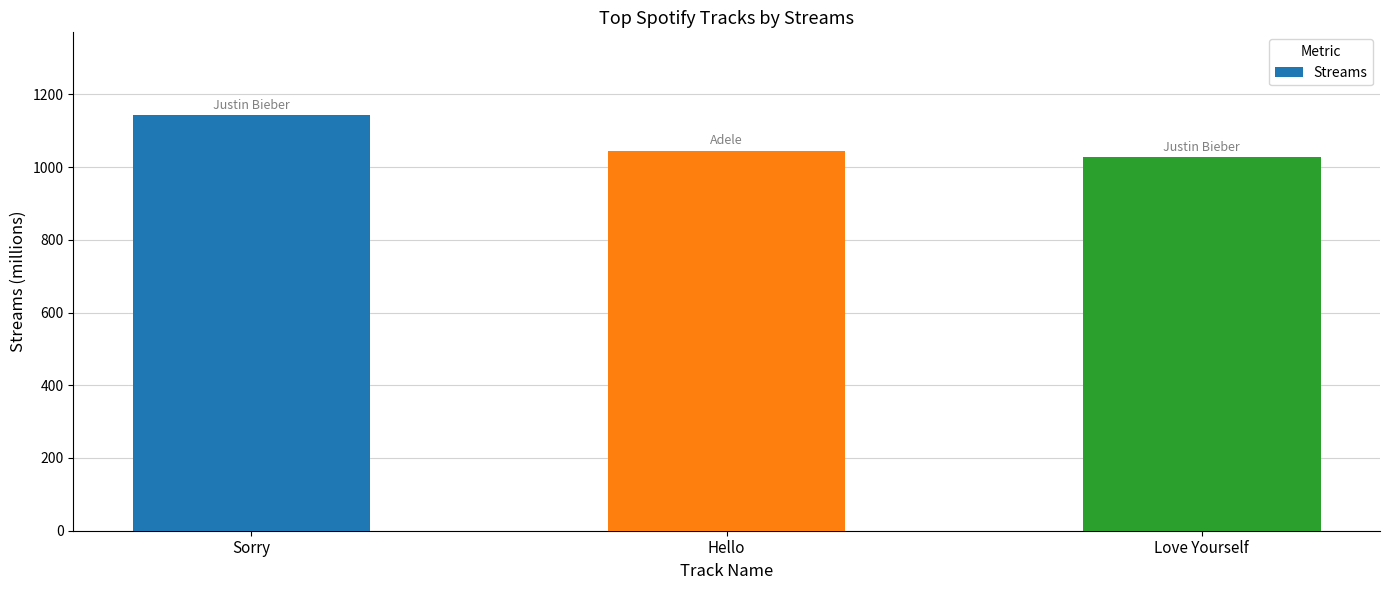

The chart shows a value of 482 at Love Yourself. True or false?

False